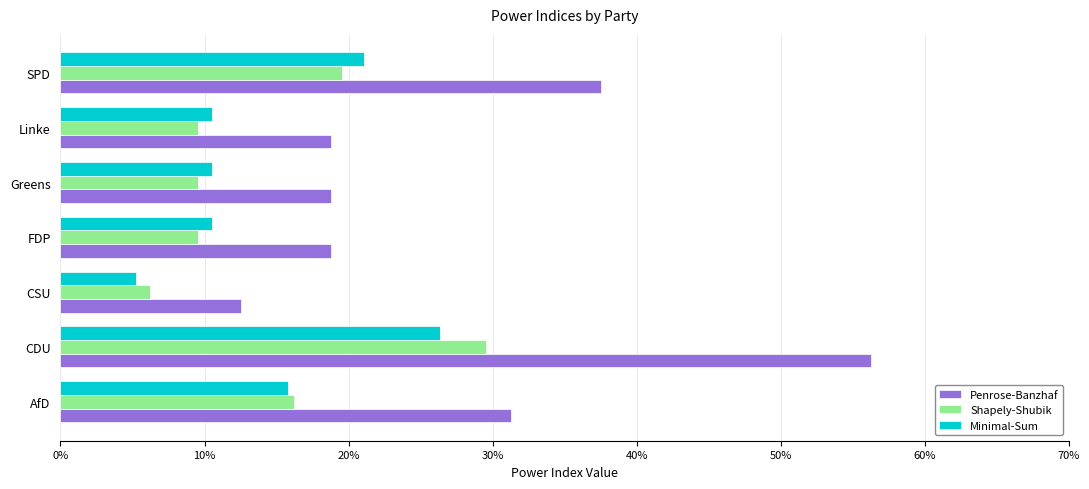

Reading left to right, list all the values displayed in this chart.

Penrose-Banzhaf: 0.3	0.6	0.1	0.2	0.2	0.2	0.4
Shapely-Shubik: 0.2	0.3	0.1	0.1	0.1	0.1	0.2
Minimal-Sum: 0.2	0.3	0.1	0.1	0.1	0.1	0.2